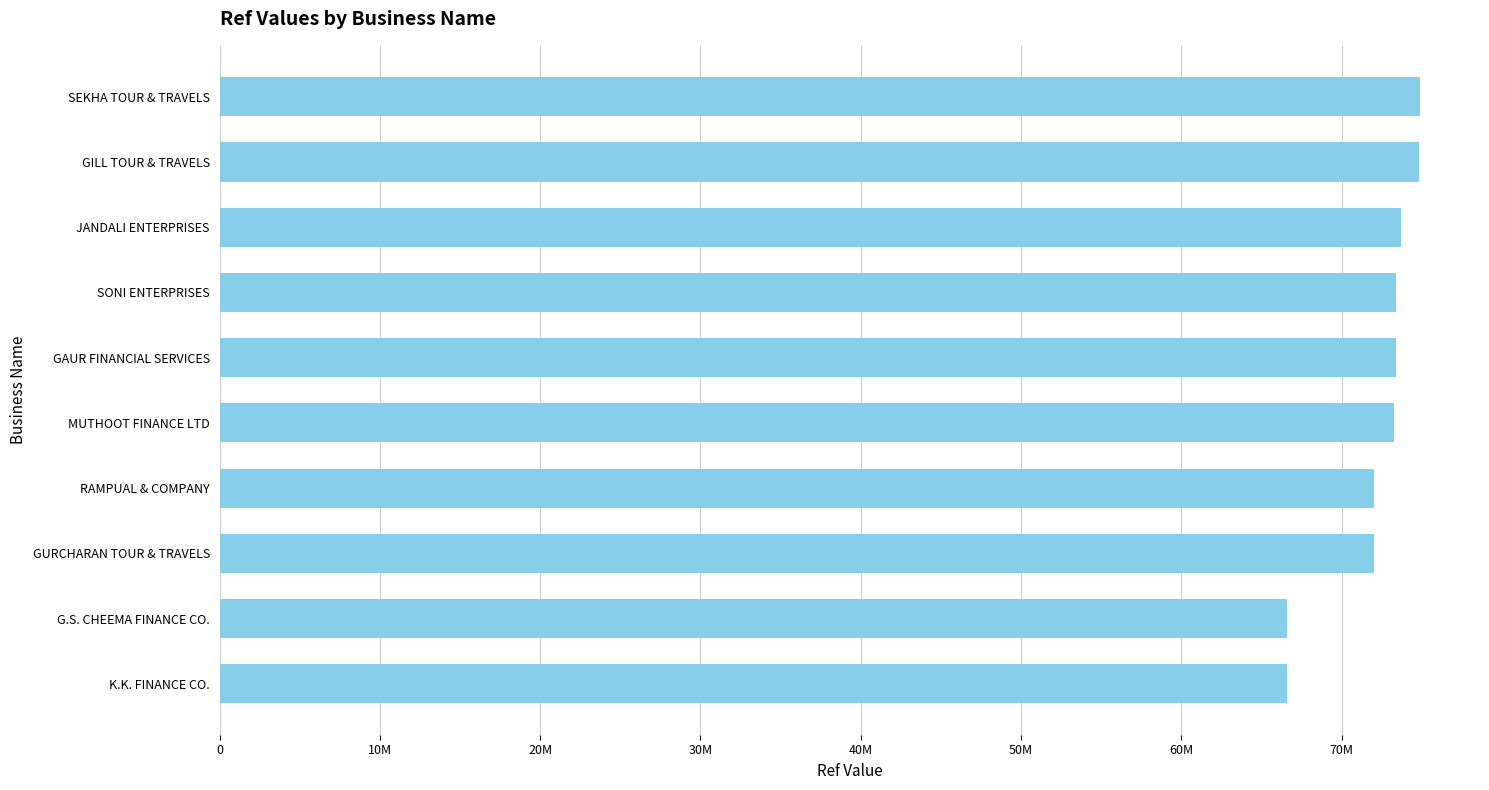

Are the bars horizontal?

Yes